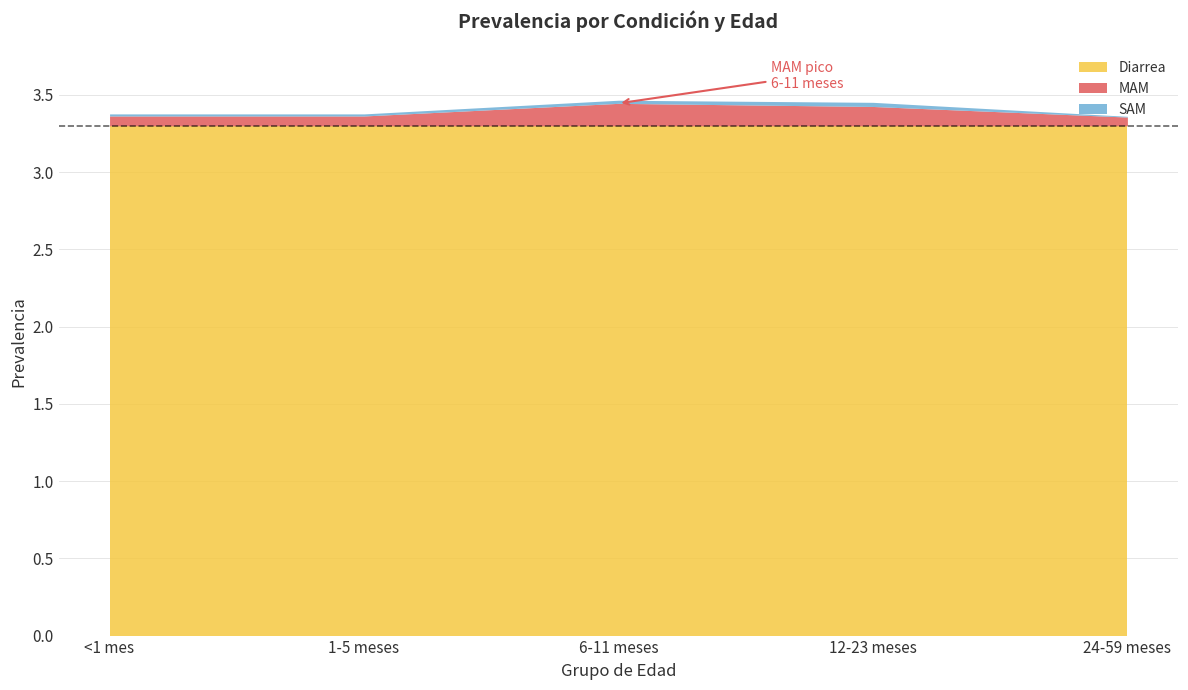

Does the chart have visible grid lines?

Yes